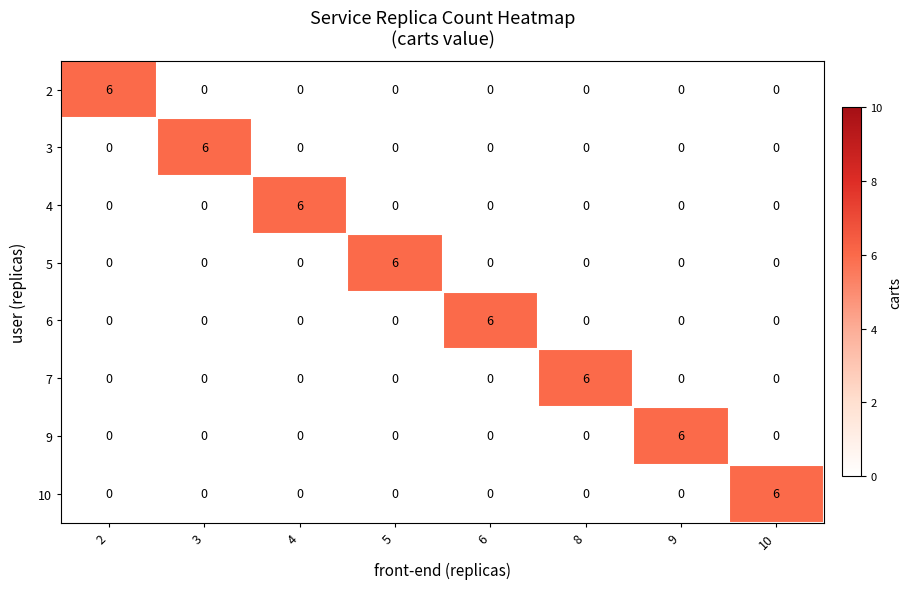

What is the spread (max minus min) of values at 5?

6